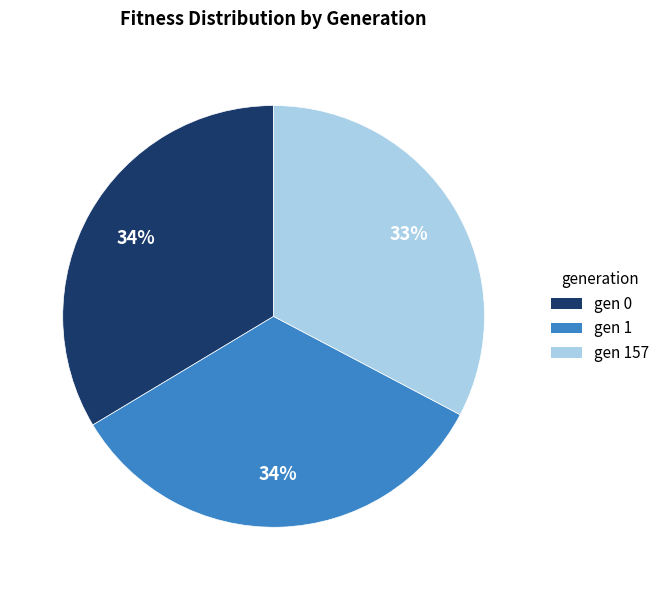

Which slice is the smallest?

gen 157